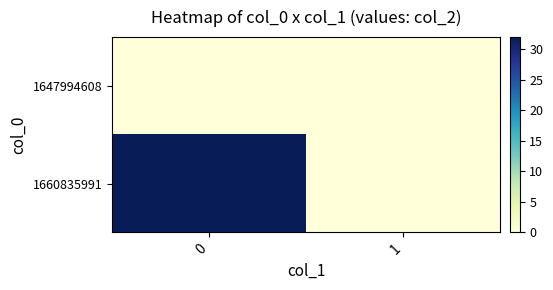

Reading left to right, extract all data points from this chart.

1647994608: 0=0	1=0
1660835991: 0=32	1=0